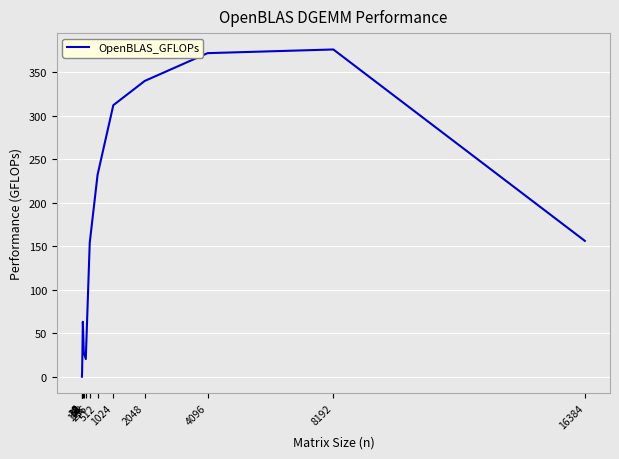

What is the greatest value displayed?

376.0